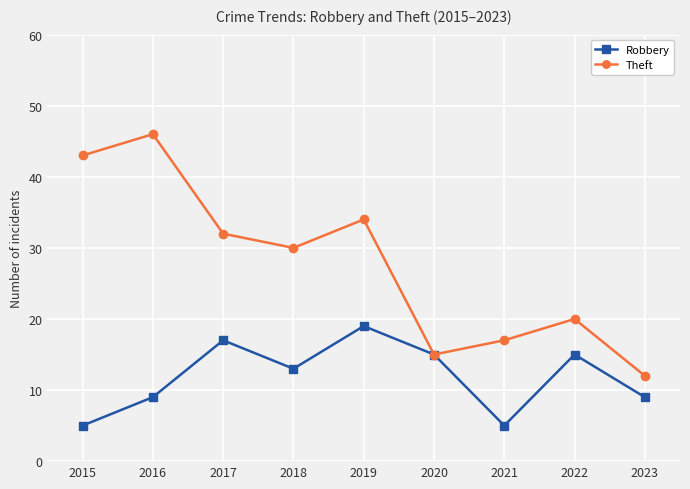

Which series has the widest spread of values?

Theft